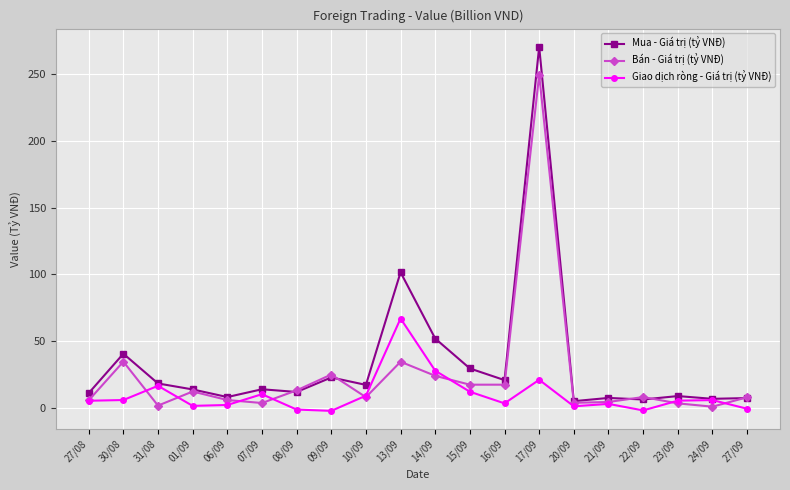

What is the label of the 10th point from the left?

13/09